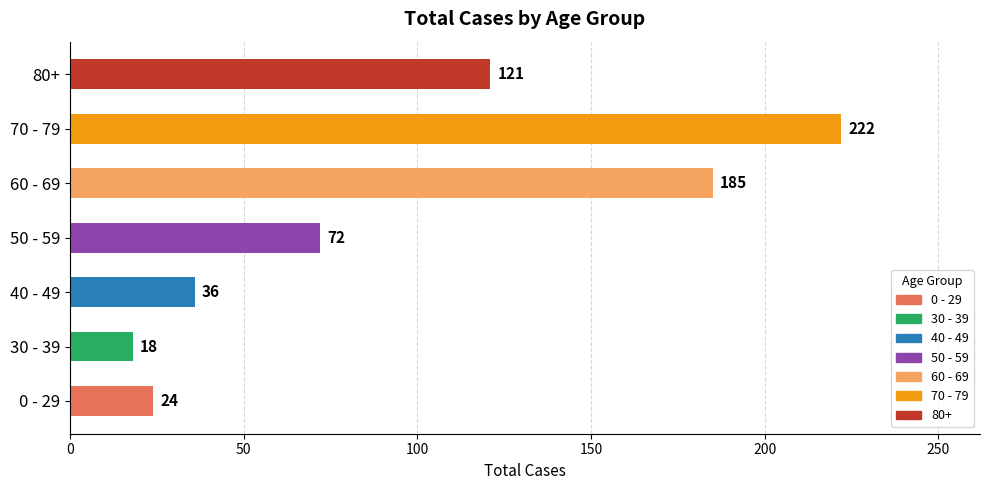

How many bars are there in total?

7